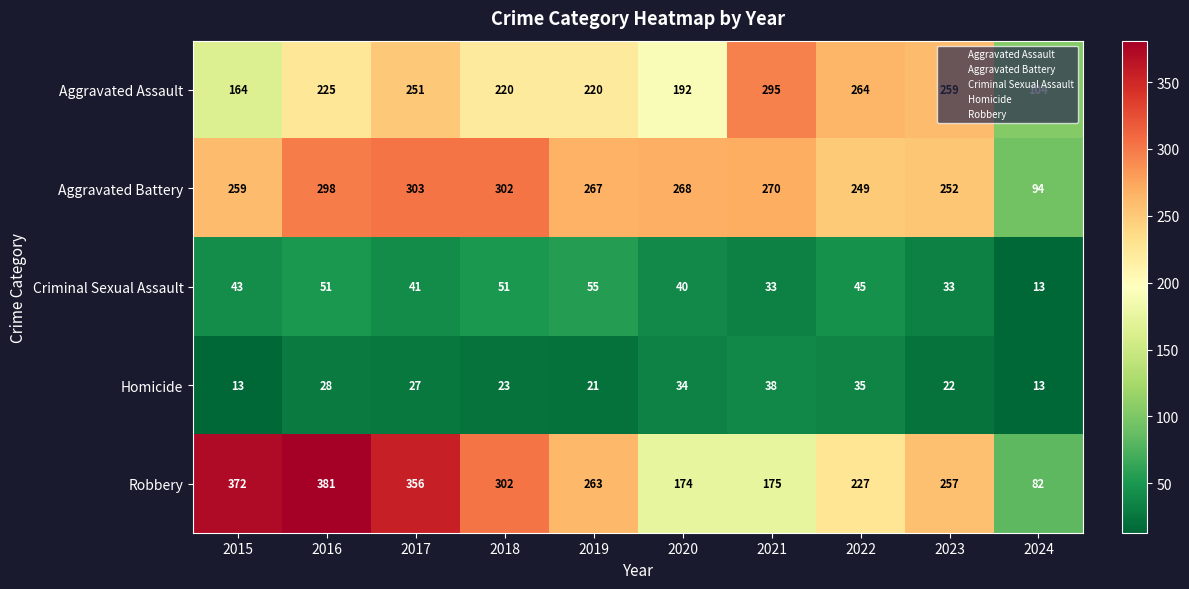

Rank the series at 2017 from highest to lowest value.

Robbery, Aggravated Battery, Aggravated Assault, Criminal Sexual Assault, Homicide